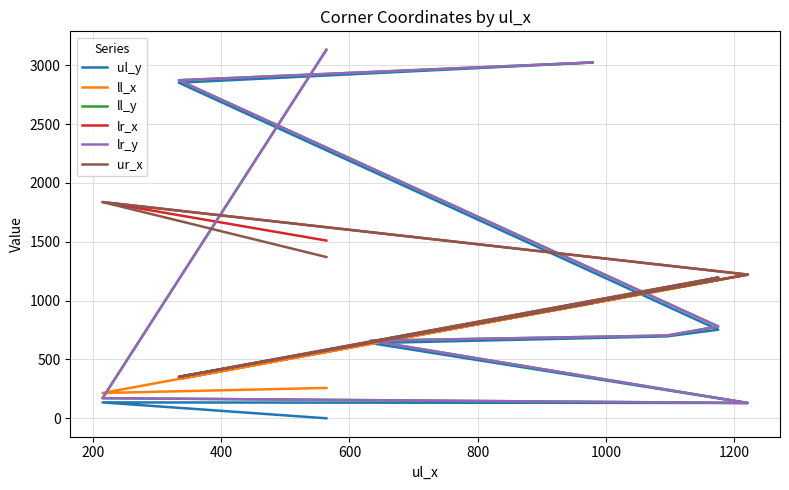

Rank the series at 400 from highest to lowest value.

ll_x, lr_x, ur_x, ul_y, ll_y, lr_y